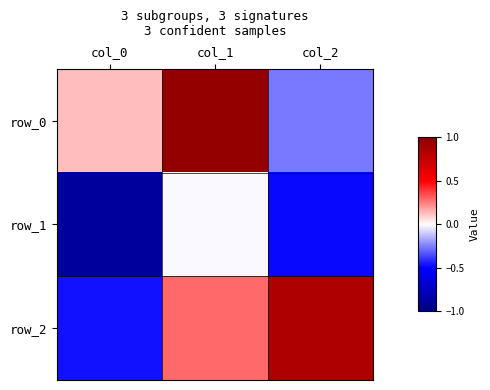

At which category is the sum across all series the highest?

col_1